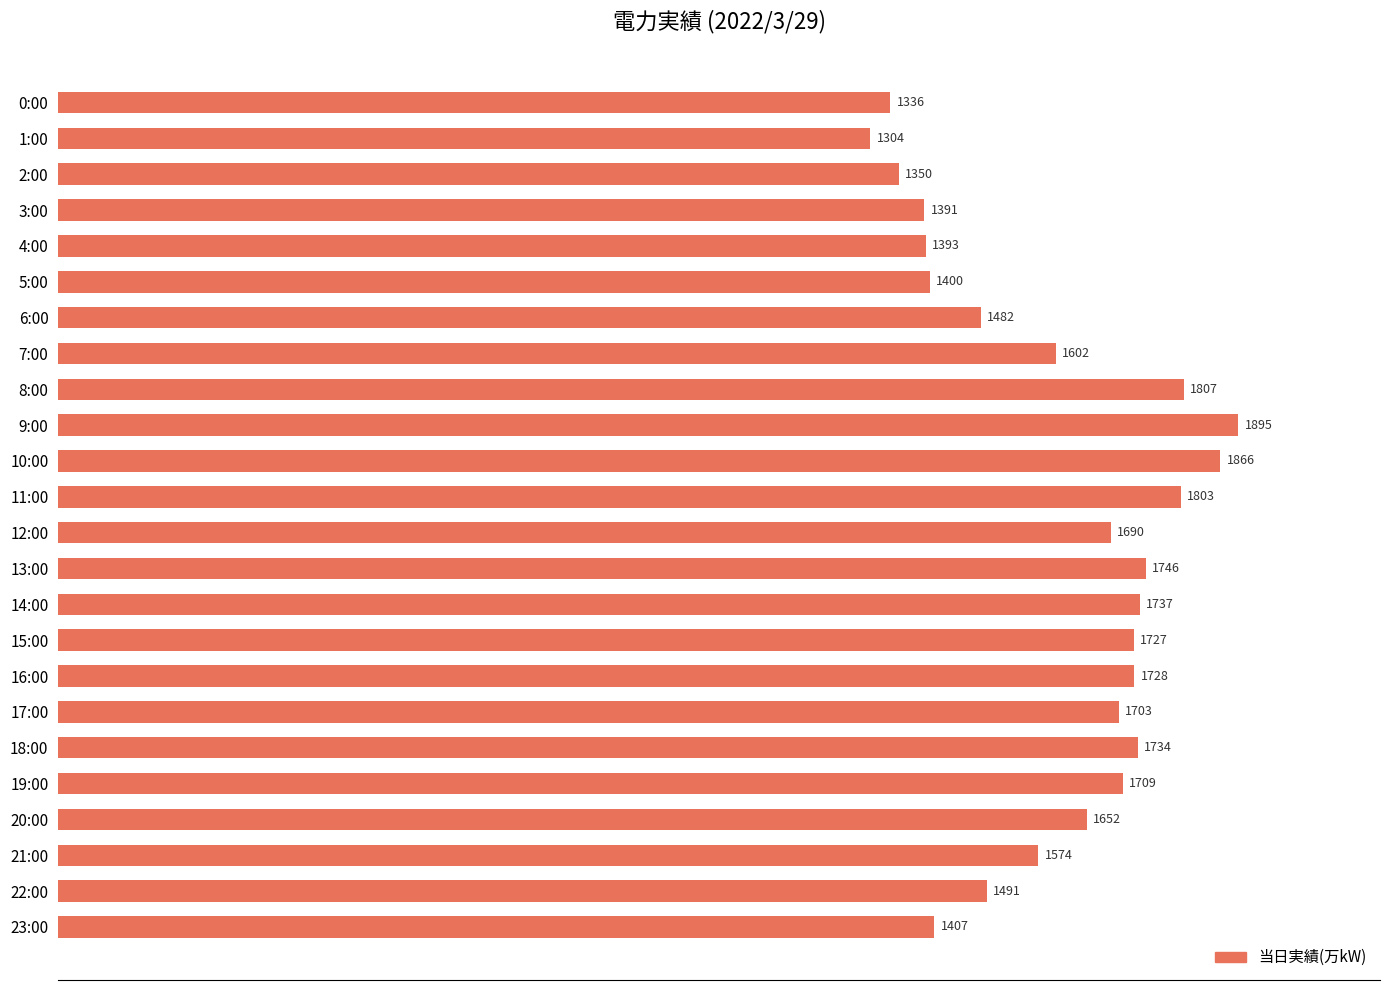

What is the change in value from 5:00 to 8:00?

+407